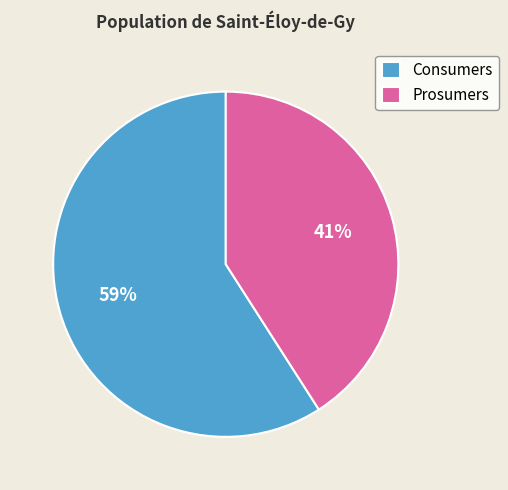

True or false: Consumers accounts for 59% of the total.

True